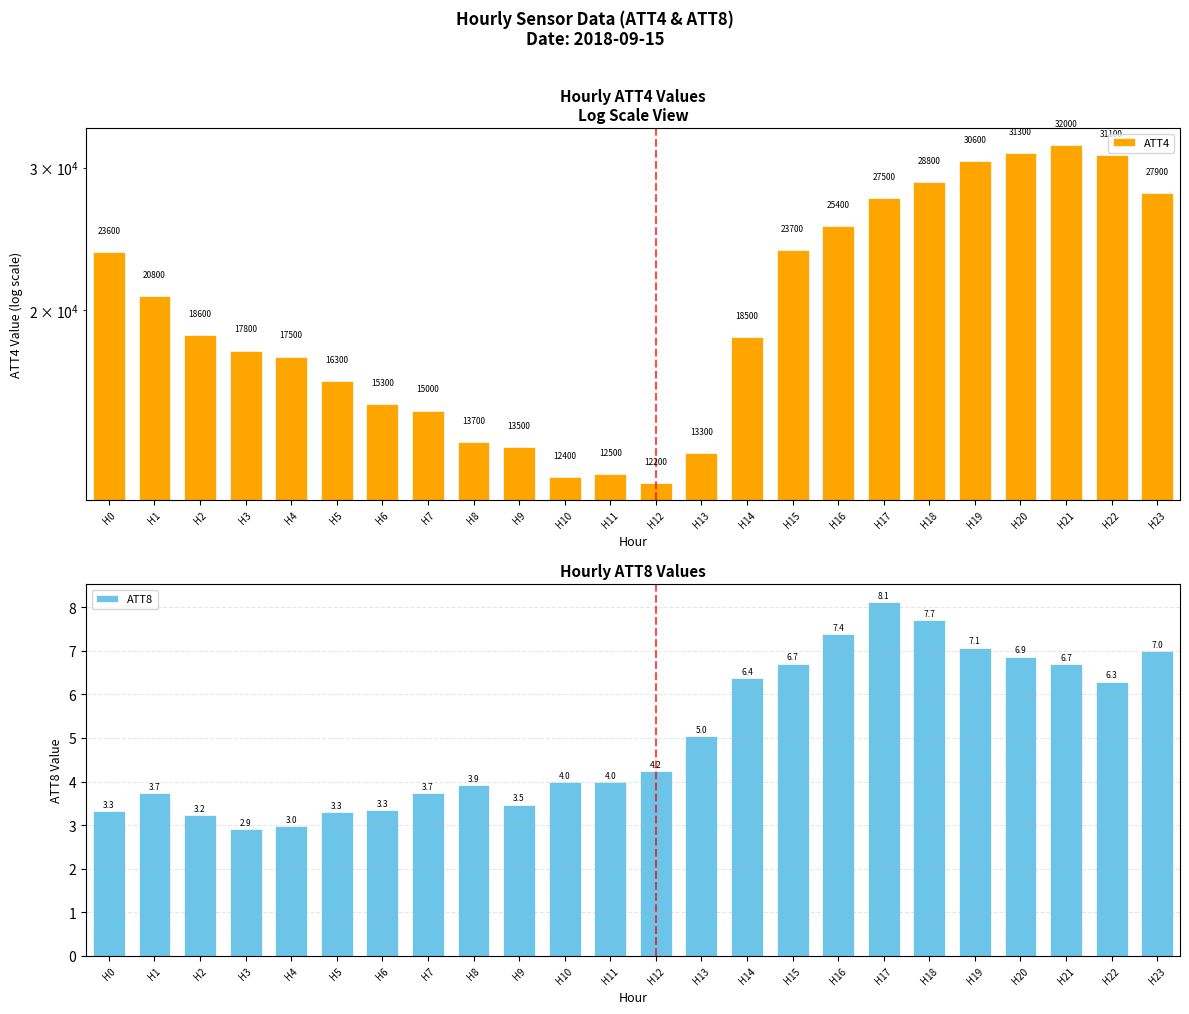

What is the spread (max minus min) of values at H18?

28792.3